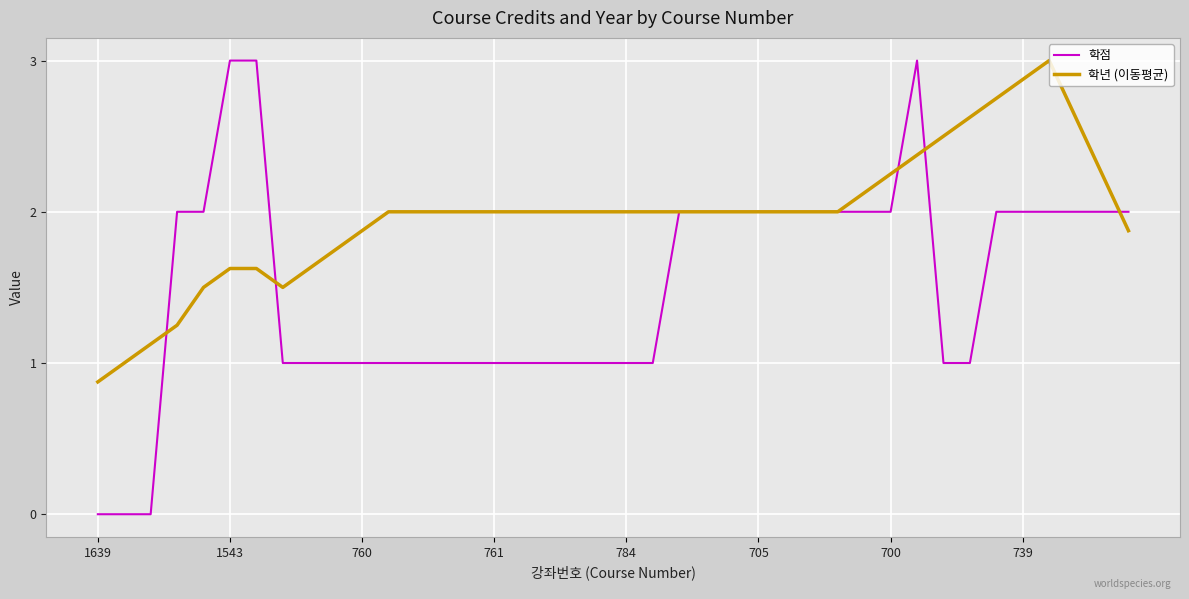

Which series has the largest range (max minus min)?

학점